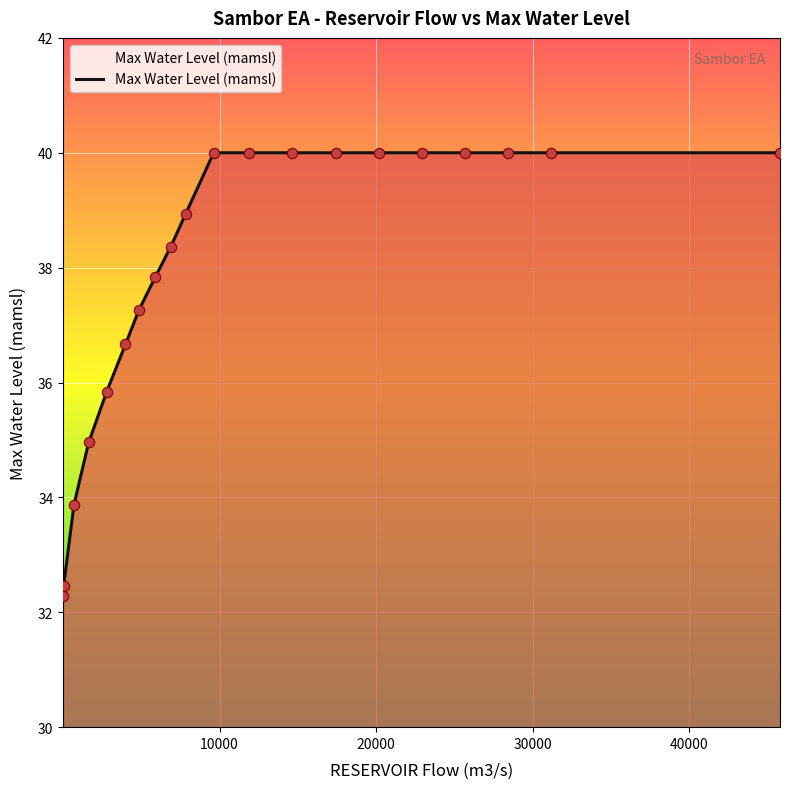

What is the minimum value shown in the chart?

32.3